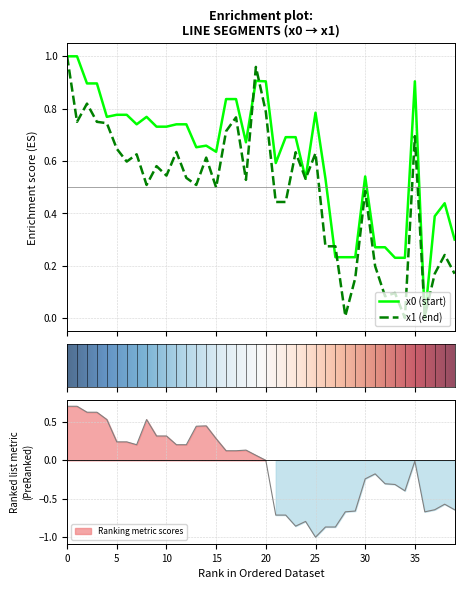

List the labels in order of y1 value, smallest first.

34, 28, 36, 32, 33, 29, 37, 39, 31, 38, 26, 27, 21, 22, 30, 15, 8, 13, 18, 24, 12, 10, 9, 6, 14, 7, 25, 23, 11, 5, 35, 16, 4, 1, 3, 17, 20, 2, 19, 0